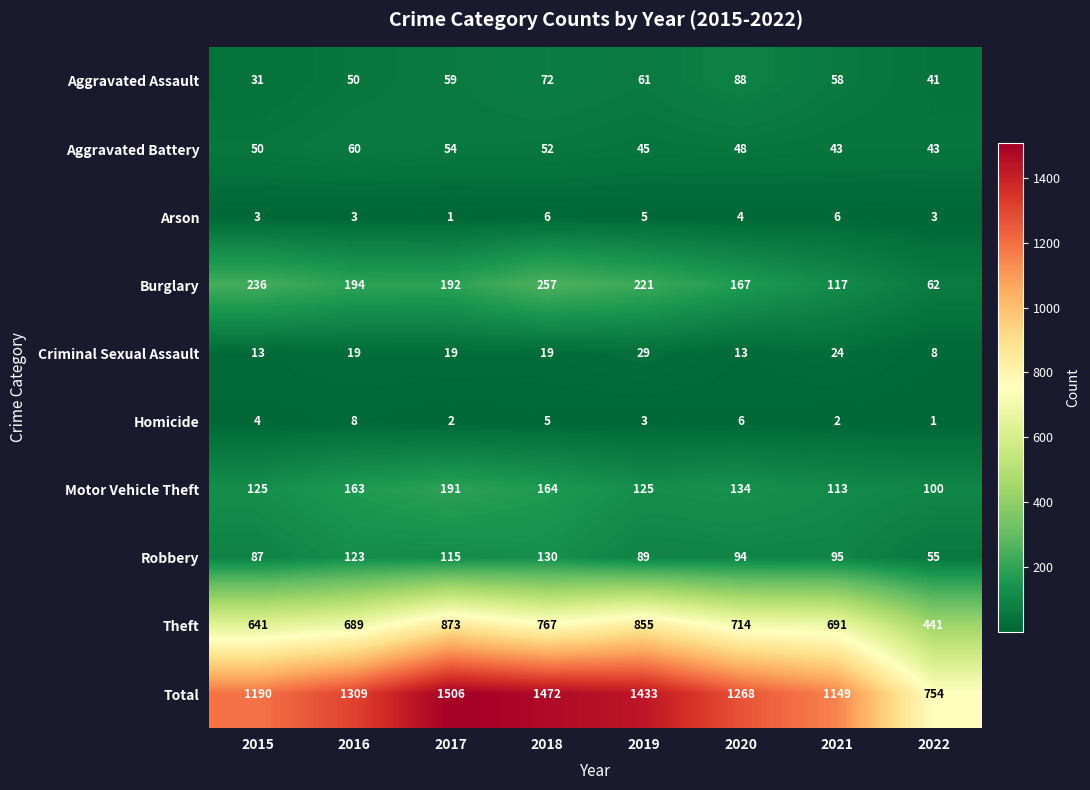

How many Criminal Sexual Assault values are between 13 and 24?

6